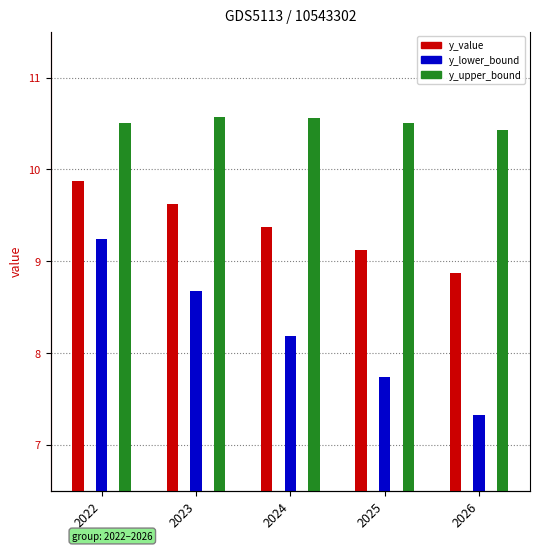

How many groups of bars are there?

5